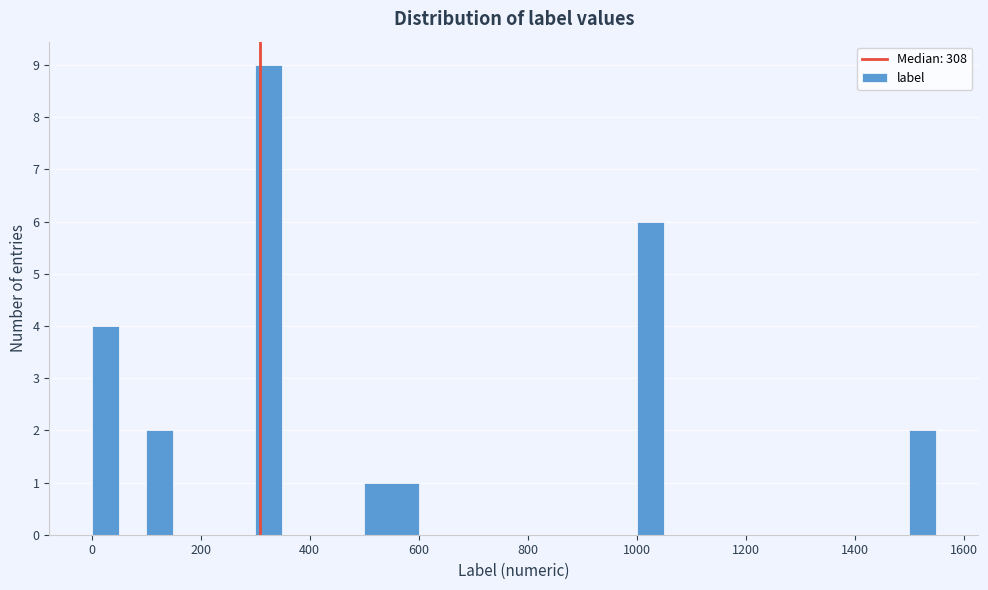

Around what value on the x-axis is the tallest bar? Give the approximate position of its centre, as read against the axis.

320